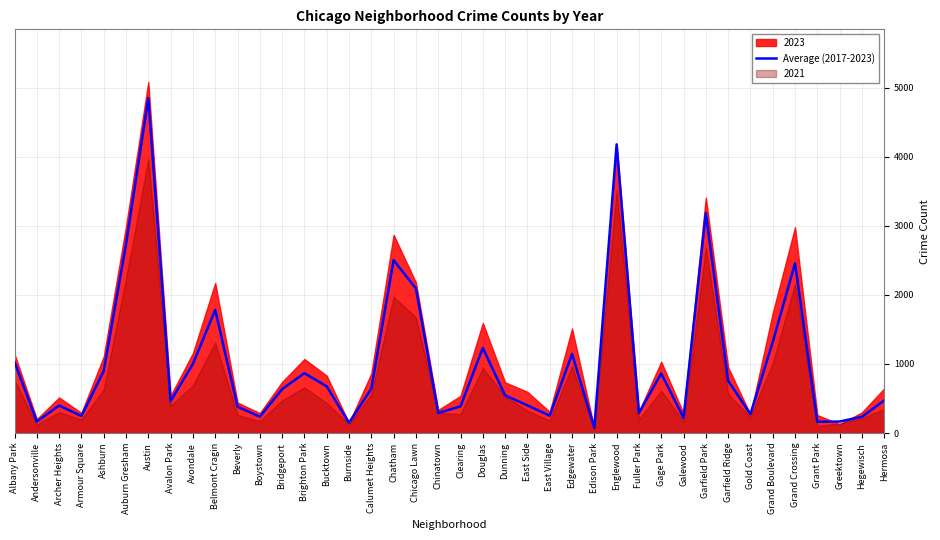

Where is the data nearest to the value 2462?

Grand Crossing